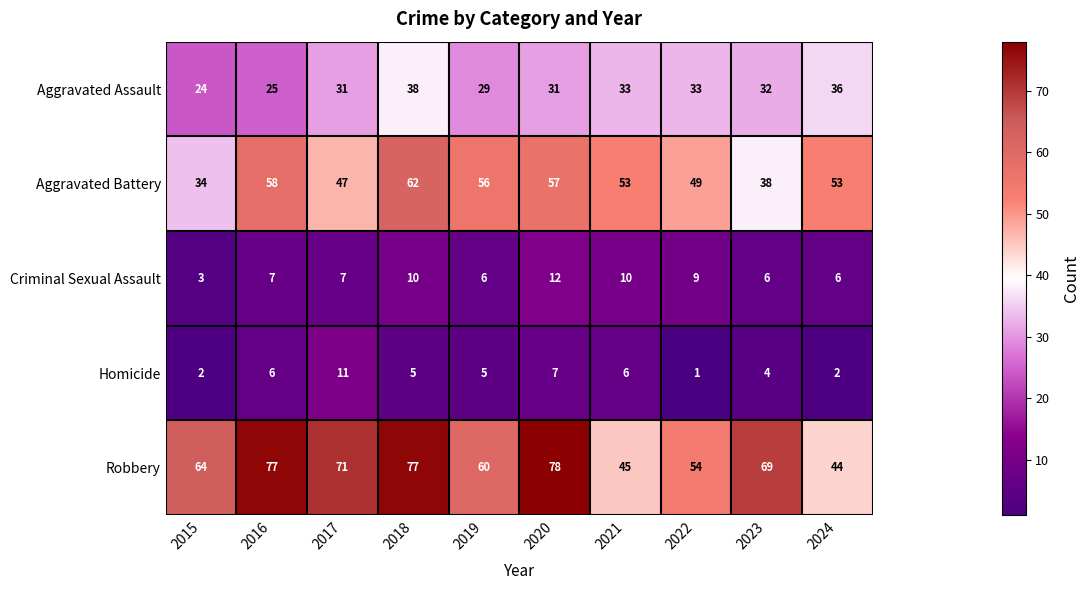

Rank the series by their maximum value, from highest to lowest.

Robbery, Aggravated Battery, Aggravated Assault, Criminal Sexual Assault, Homicide